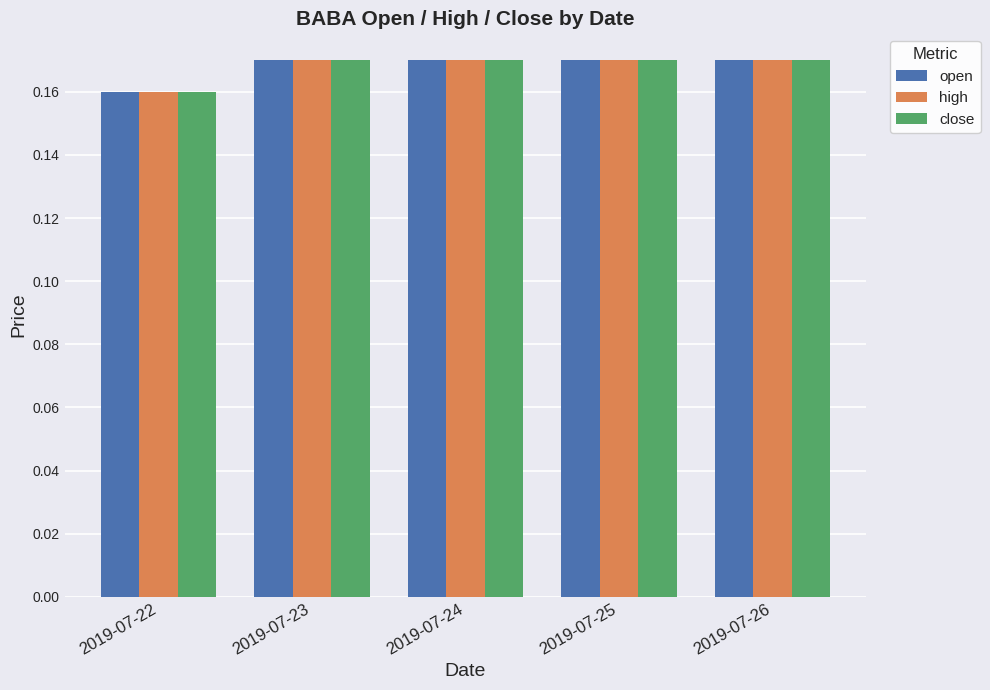

How many groups of bars are there?

5